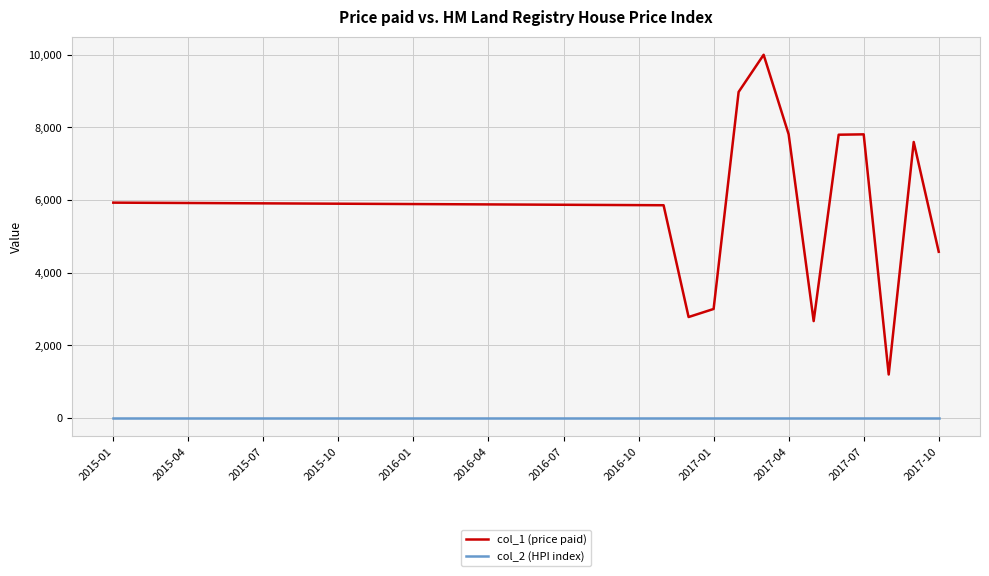

Which series has the largest range (max minus min)?

col_1 (price paid)